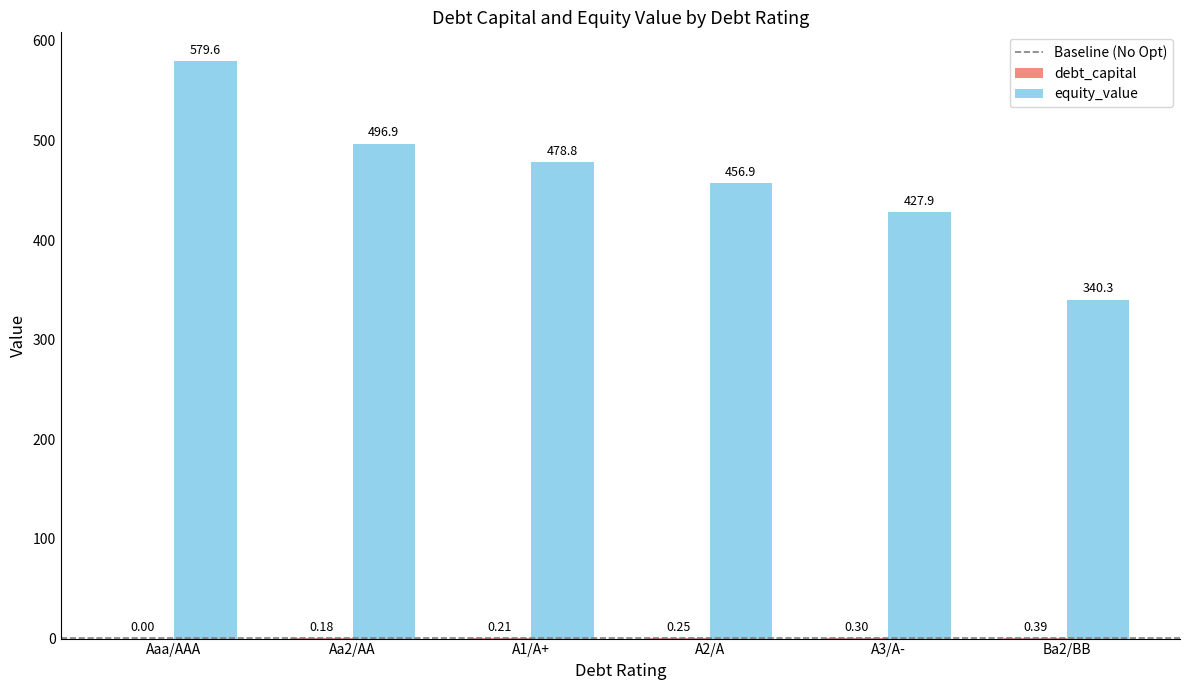

Which series has the widest spread of values?

equity_value